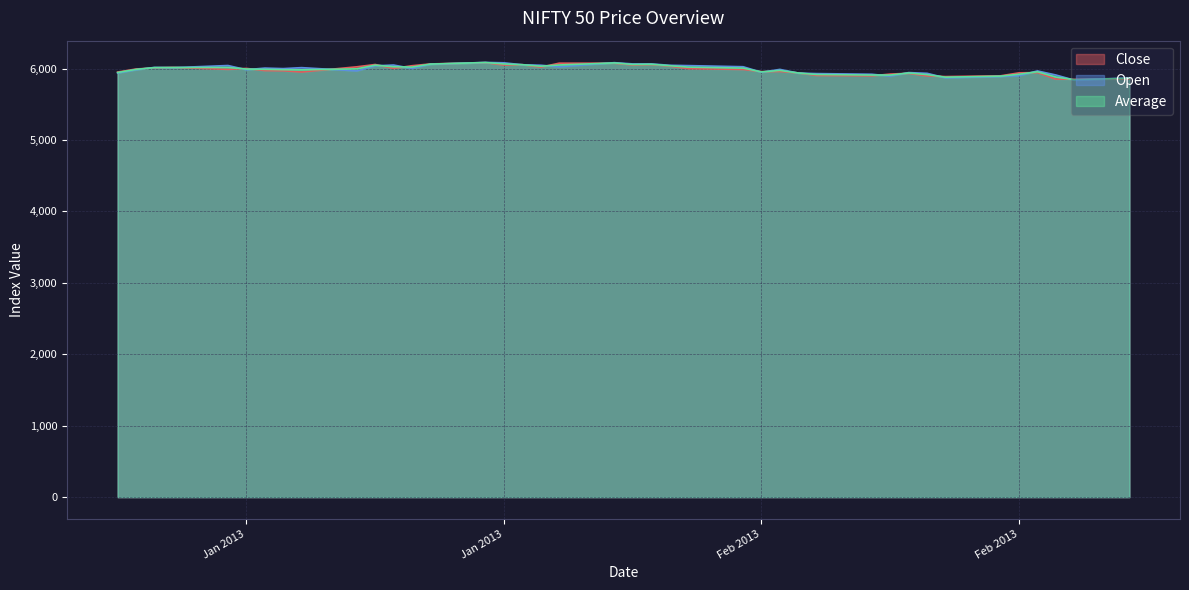

How many lines are shown in the chart?

3